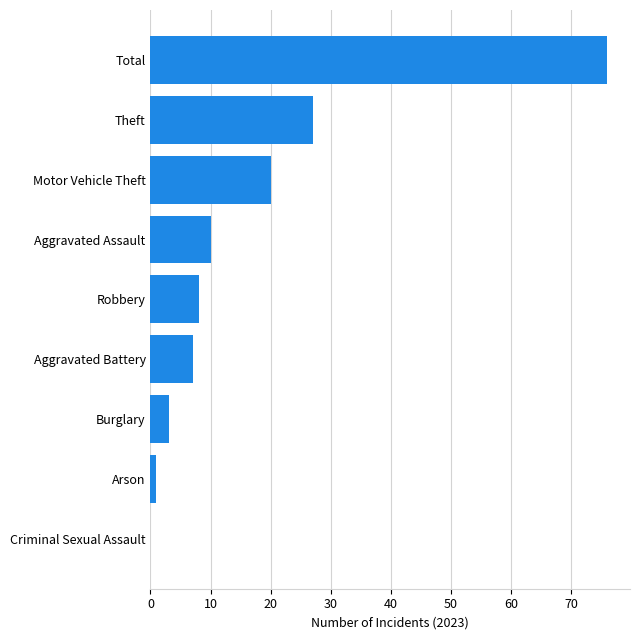

Are the bars grouped side by side (vs. stacked)?

No